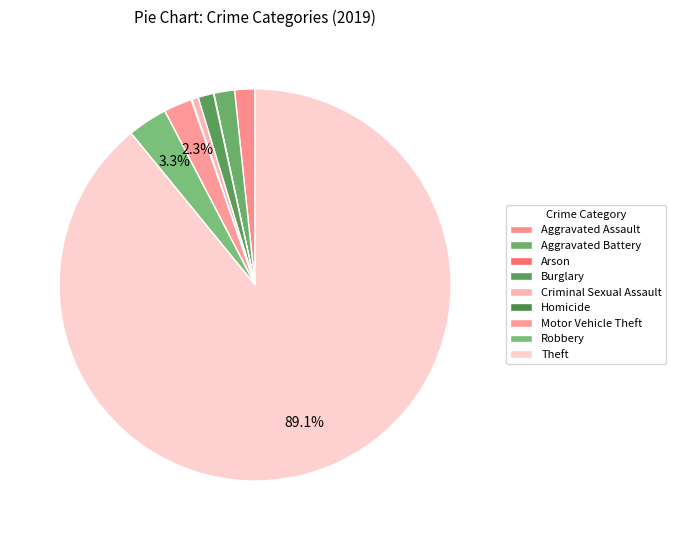

Between Arson and Burglary, which is larger?

Burglary